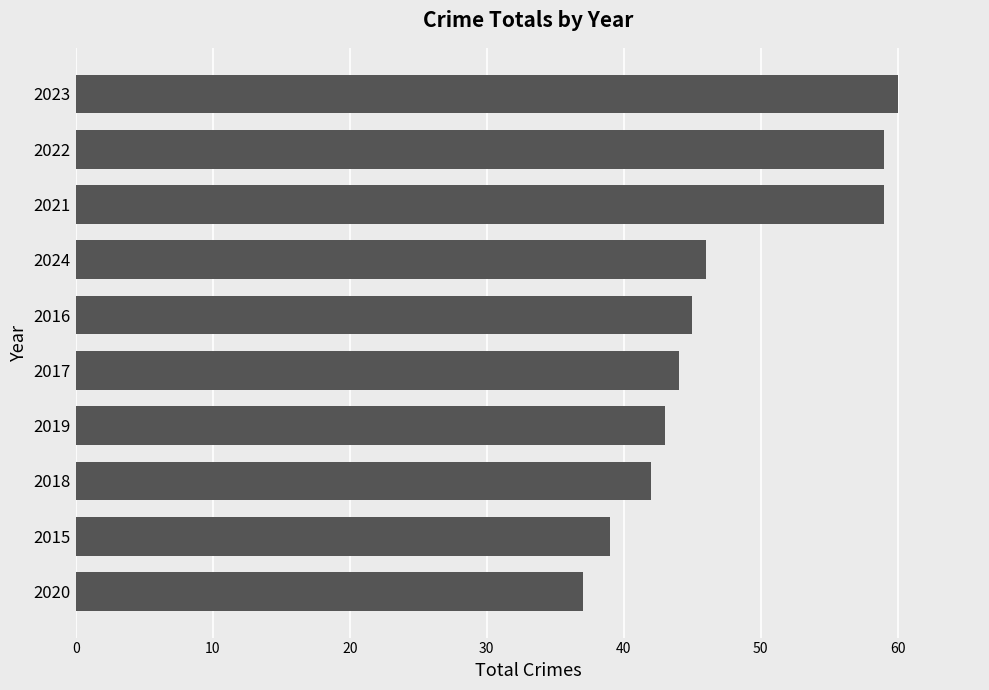

How many bars are there in total?

10